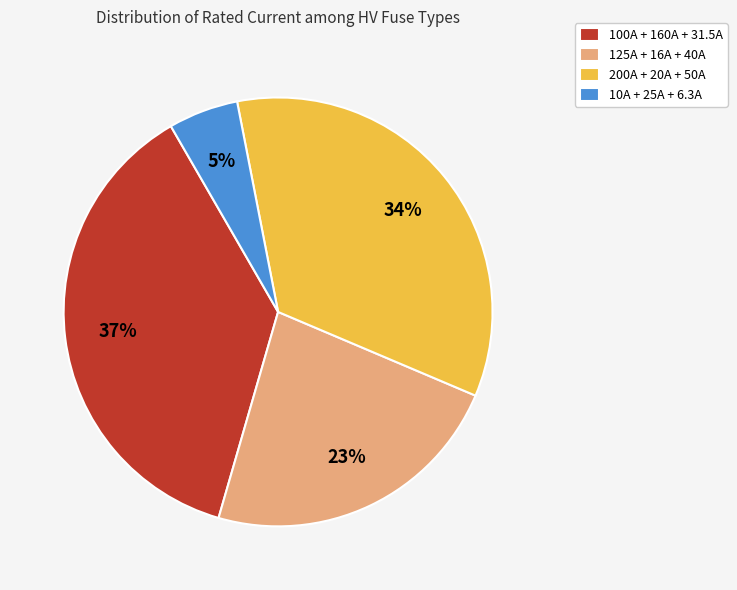

To the nearest percent, what is the difference between the largest and smallest slice percentages?

32%